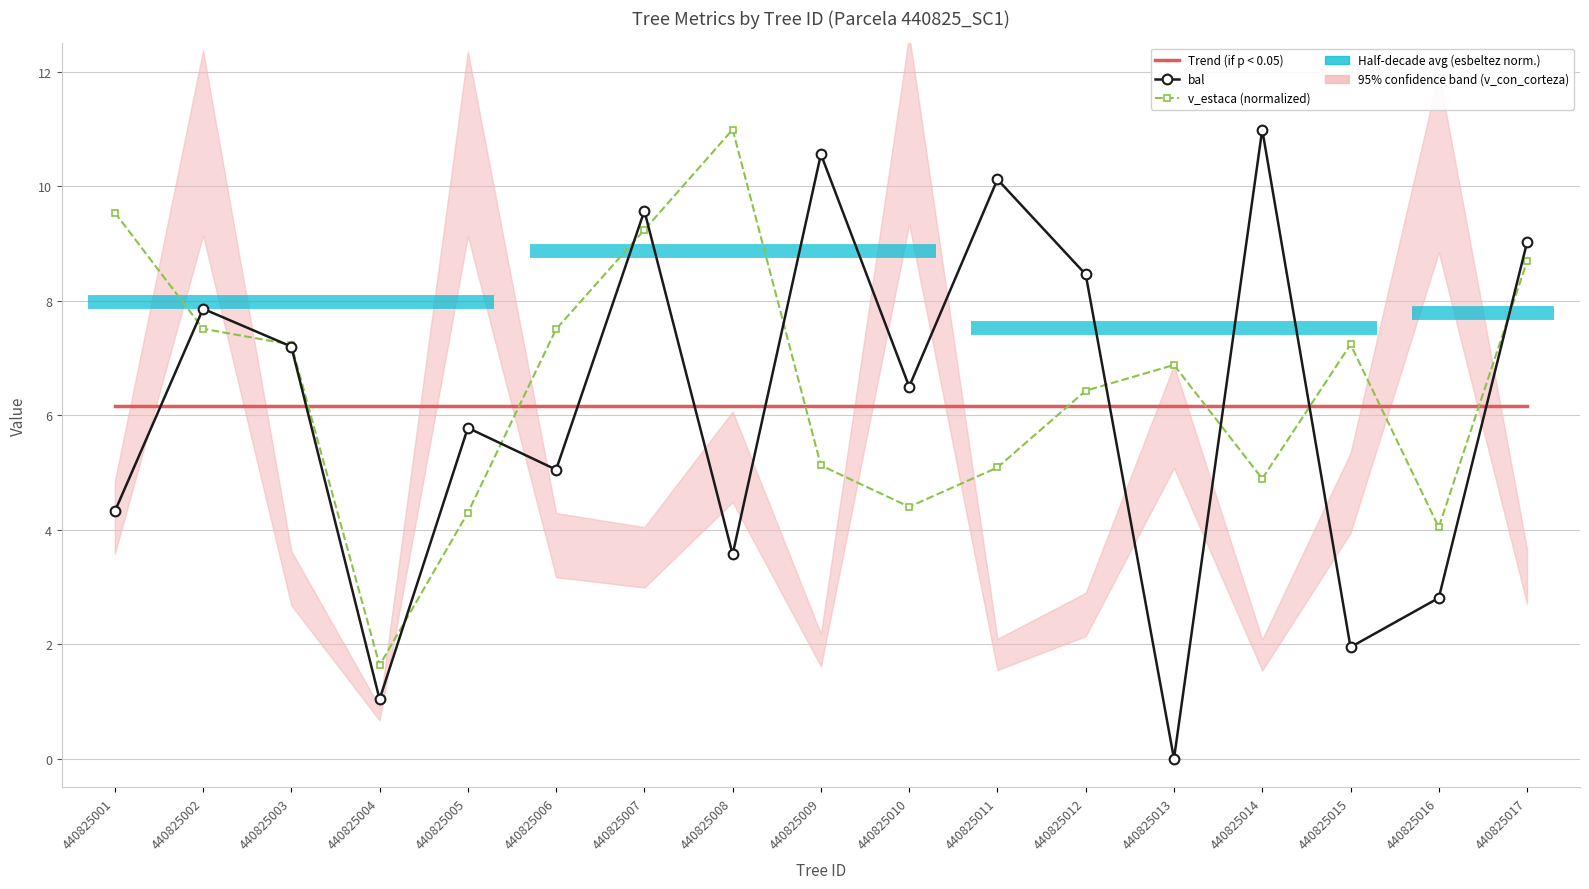

Between 440825005 and 440825012, which is larger?

440825005